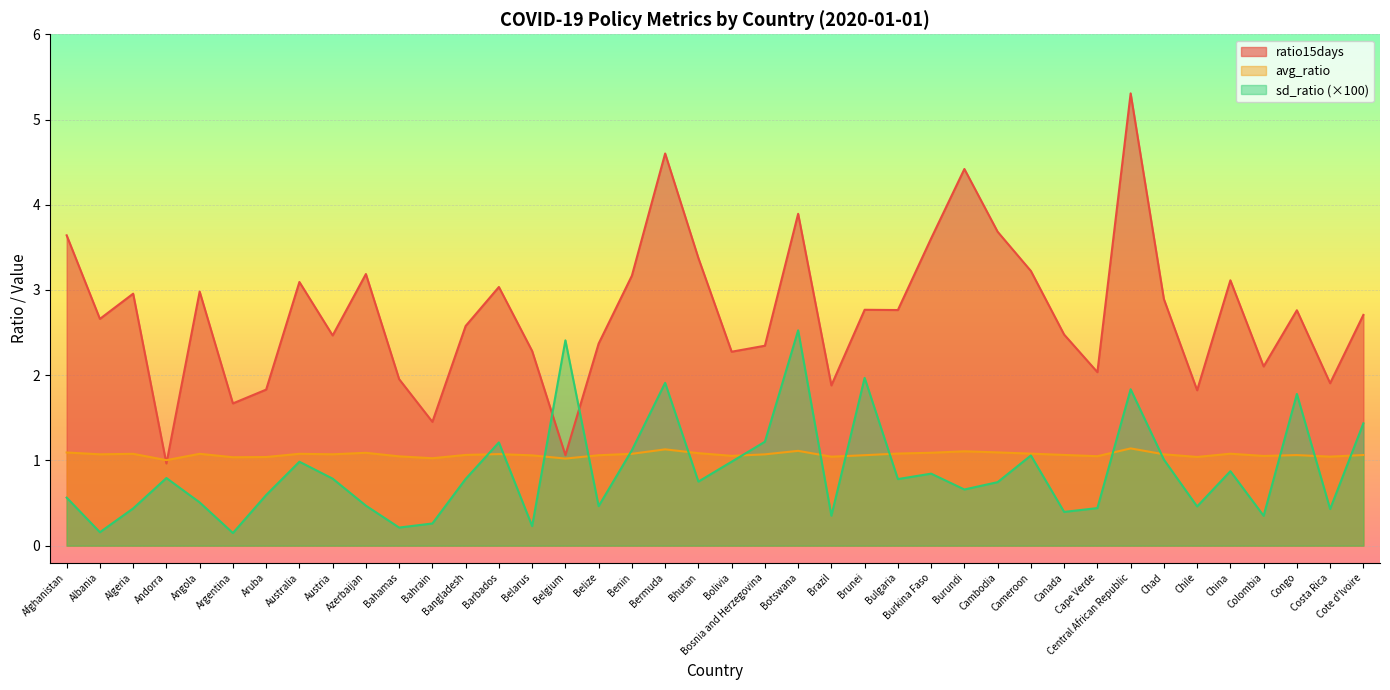

At which category does the chart reach its minimum across all series?

Argentina